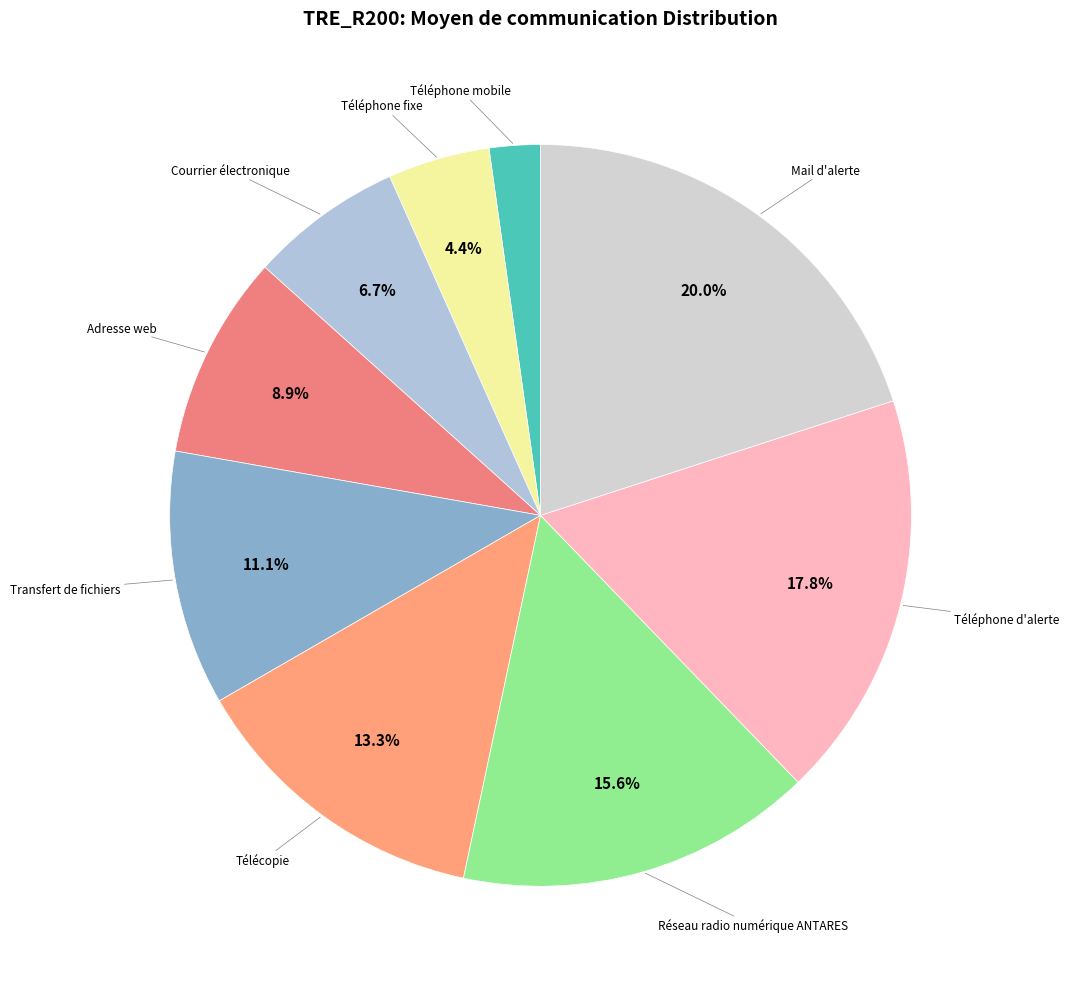

True or false: Courrier électronique accounts for 1% of the total.

False